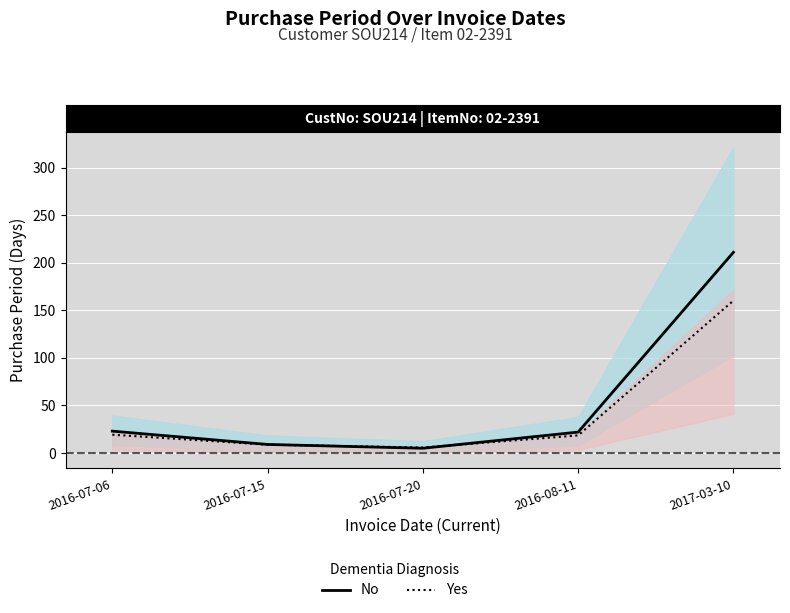

True or false: PurchasePeriod (Yes) has more than 2 interior local peaks.

False